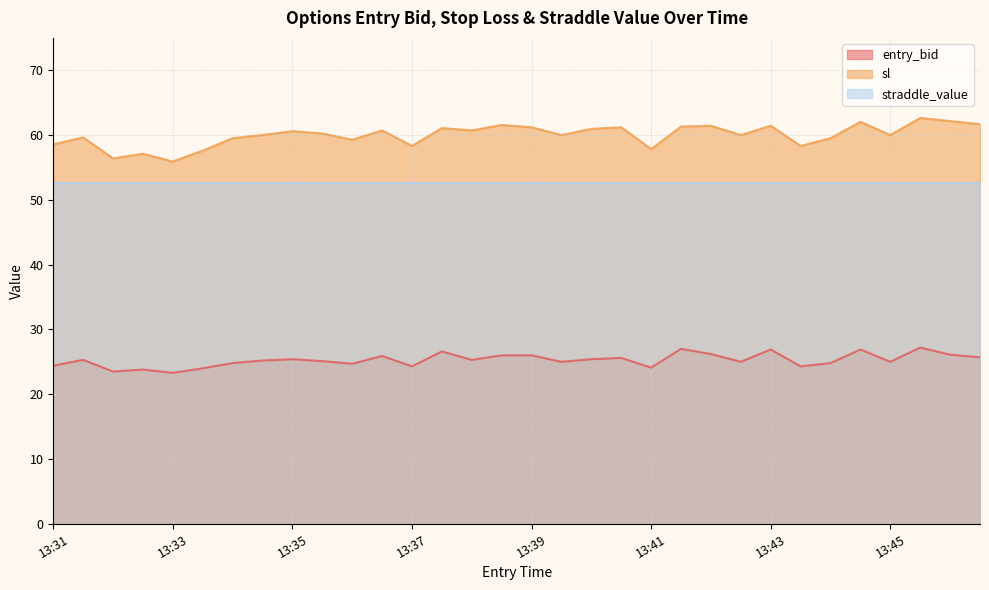

How many lines are shown in the chart?

3